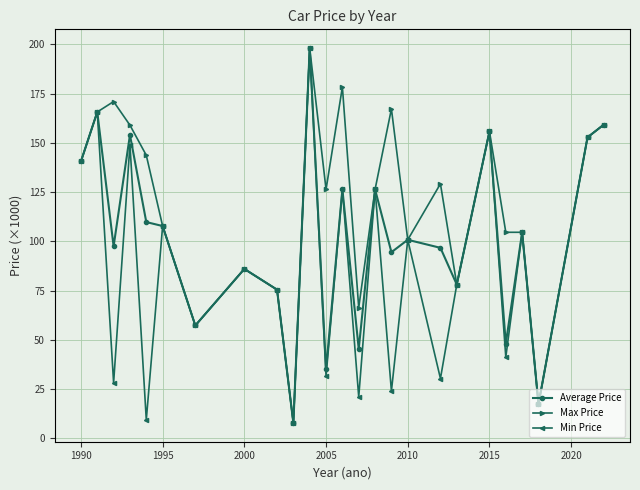

True or false: Average Price has more than 1 points higher than both neighbors.

True